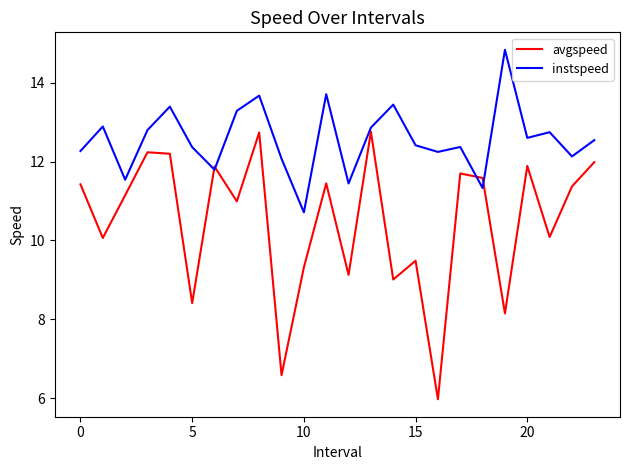

List the series in order of their peak value, highest first.

instspeed, avgspeed